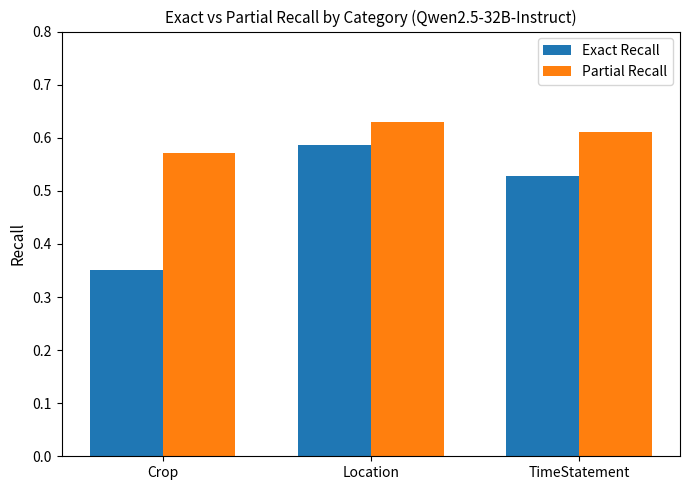

Which series has the largest total across all categories?

Partial Recall